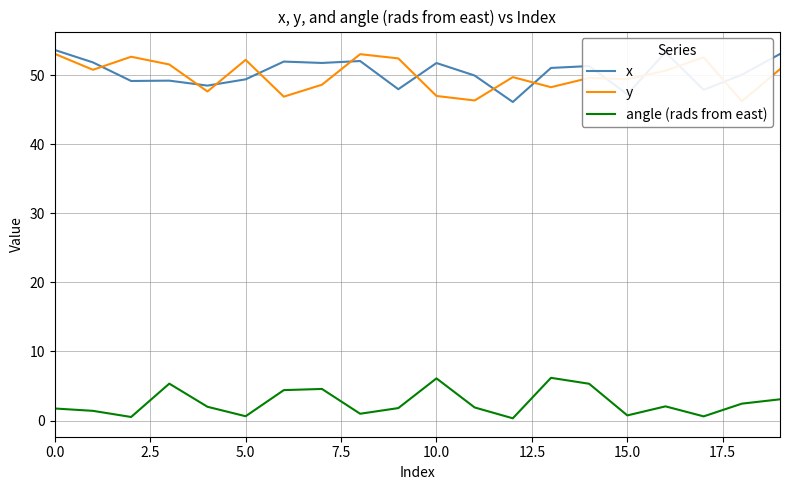

Which series changed the most between 0.0 and 10?

y